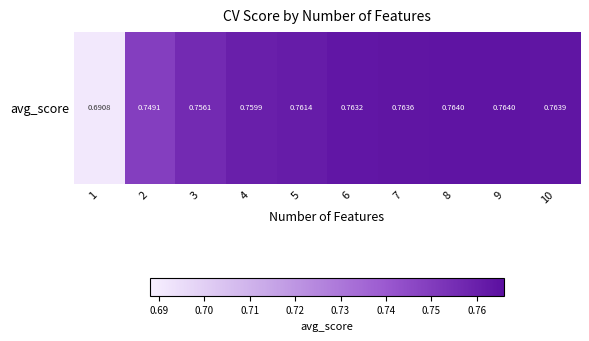

Which has a higher value, 10 or 6?

10